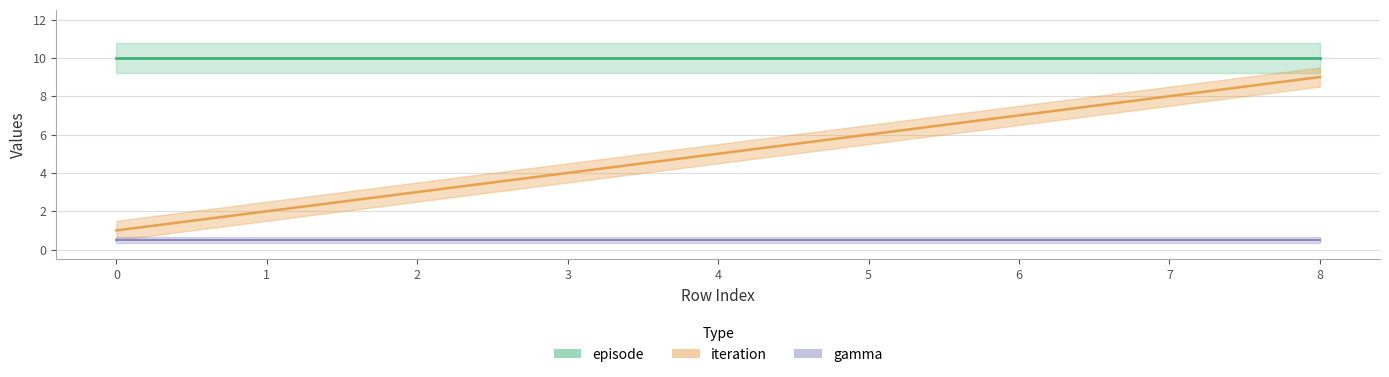

Rank the categories by iteration value from lowest to highest.

0, 1, 2, 3, 4, 5, 6, 7, 8